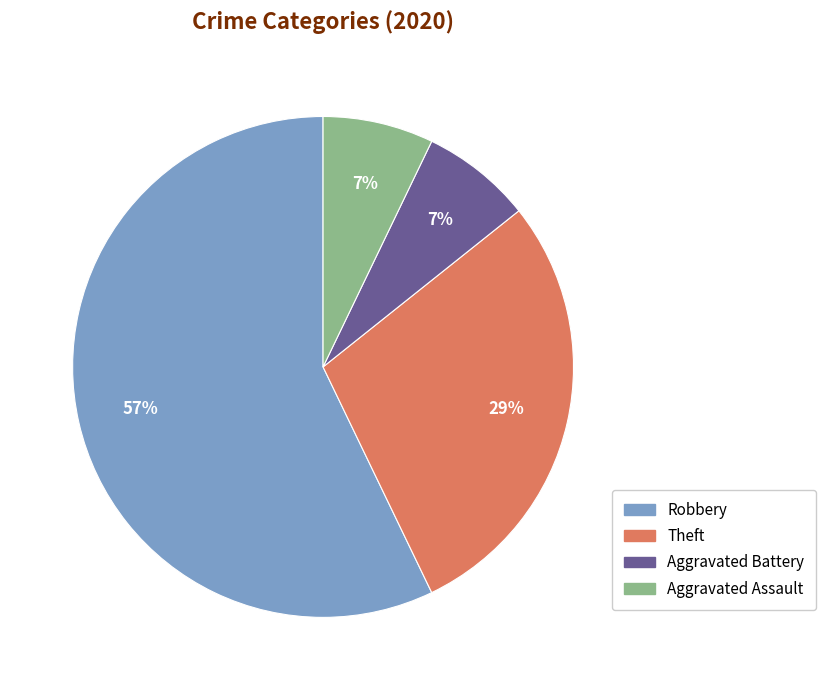

Is it true that Aggravated Battery is 7% of the pie?

True